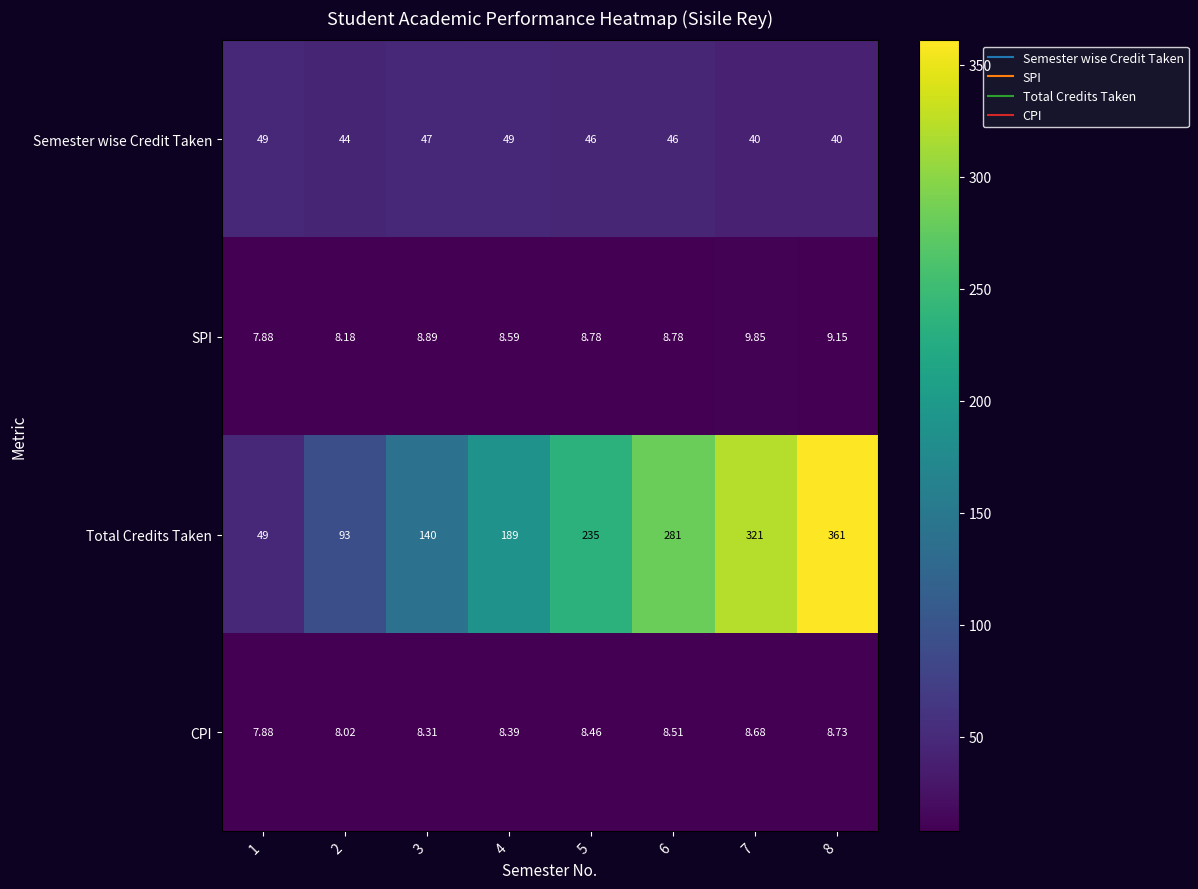

Which series has the largest total across all categories?

Total Credits Taken